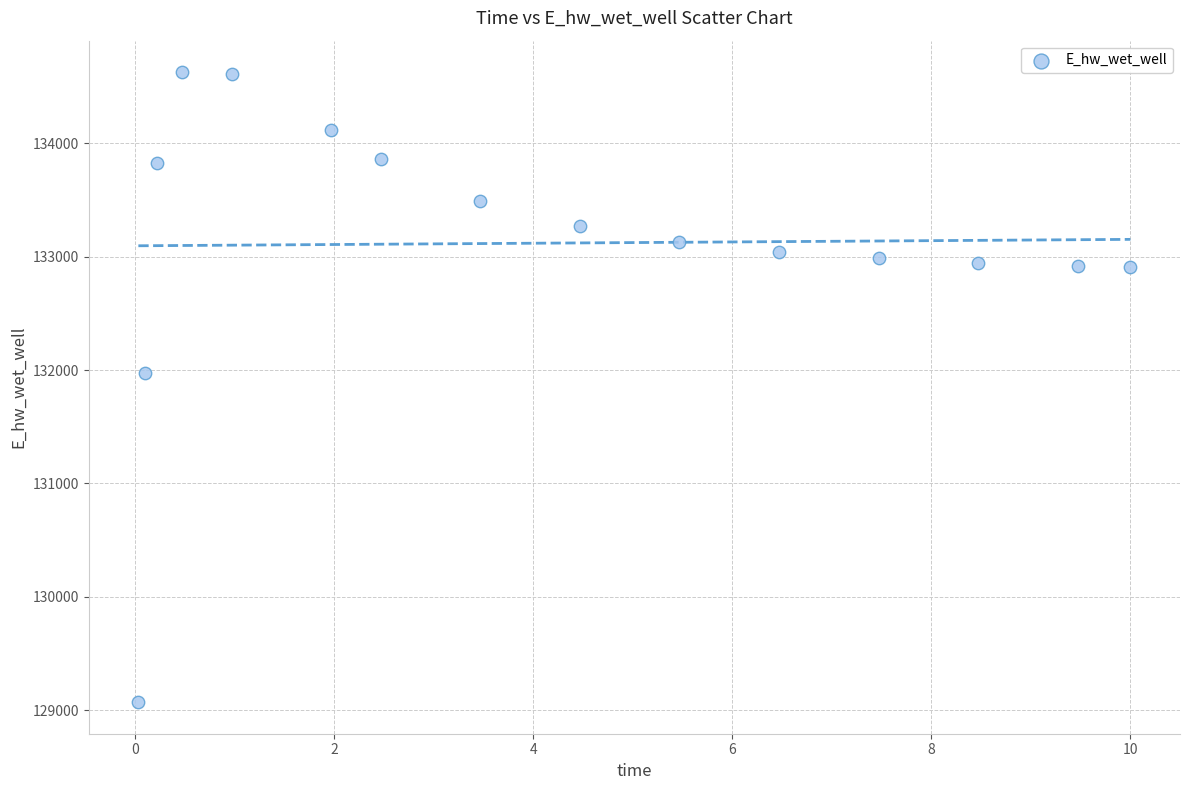

What is the range of X values (max minus min)?

10.0